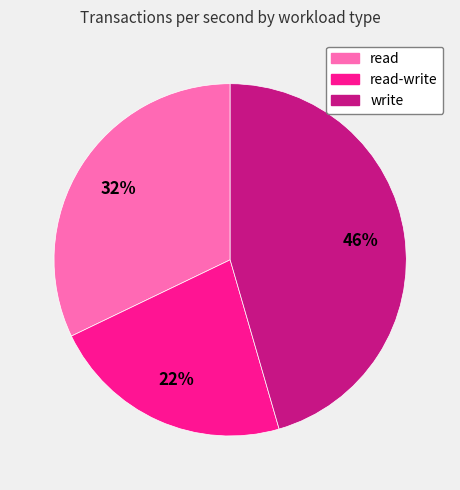

To the nearest percent, what is the average slice percentage?

33%